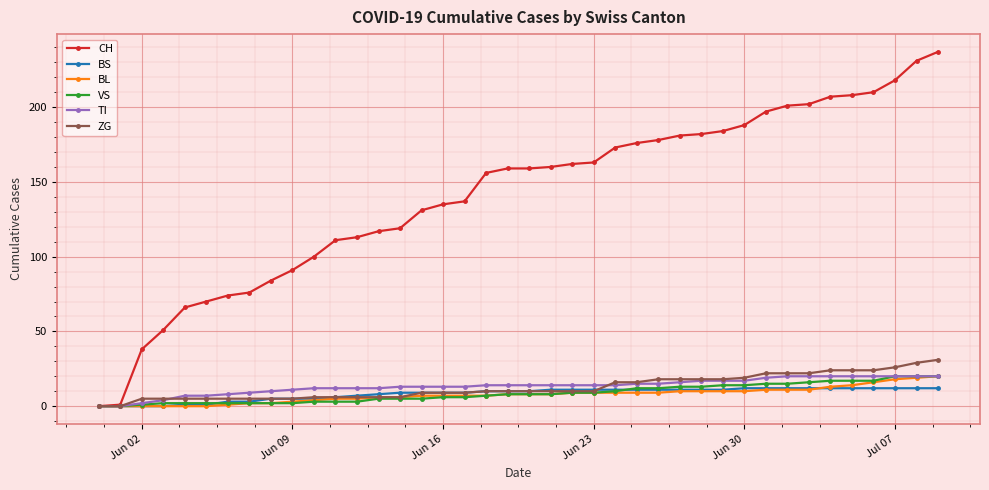

What are all the series names shown in the legend?

CH, BS, BL, VS, TI, ZG